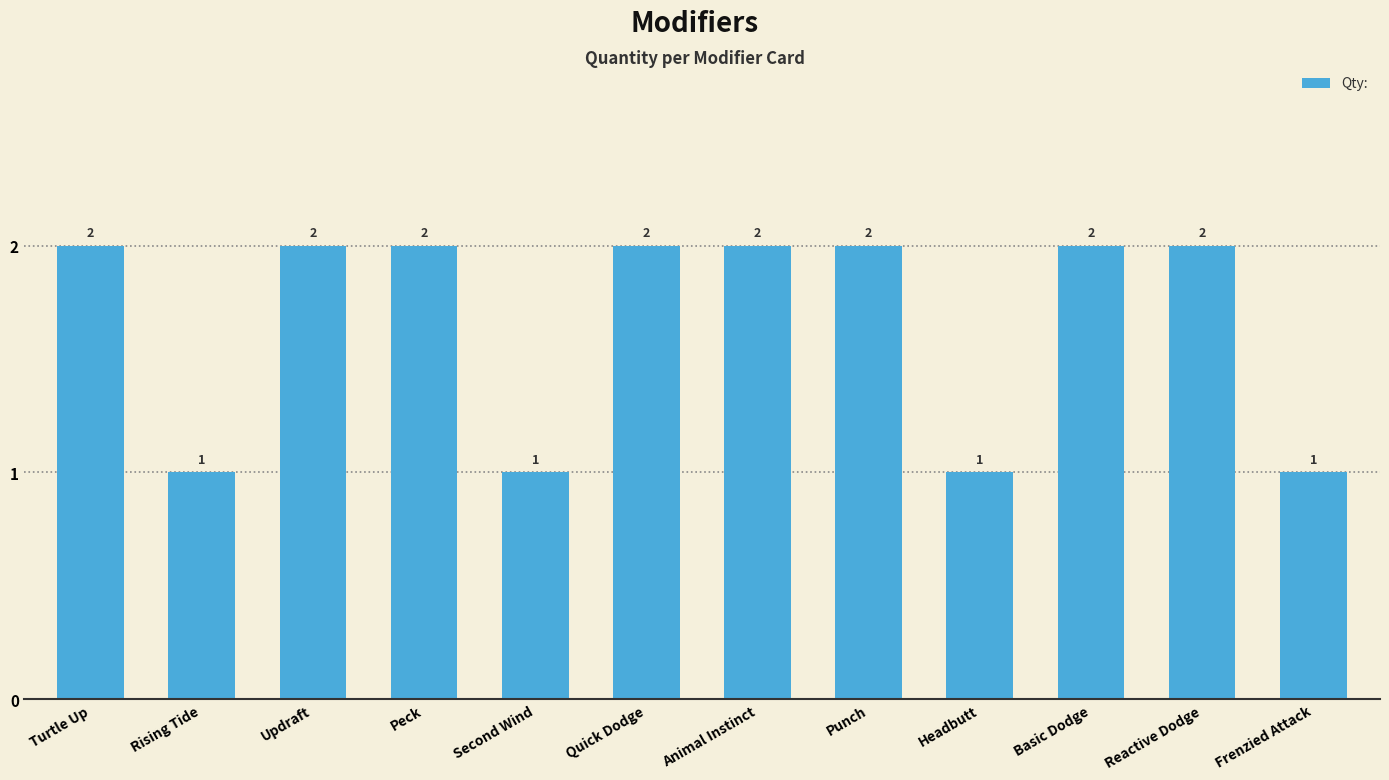

Count the number of categories in the chart.

12